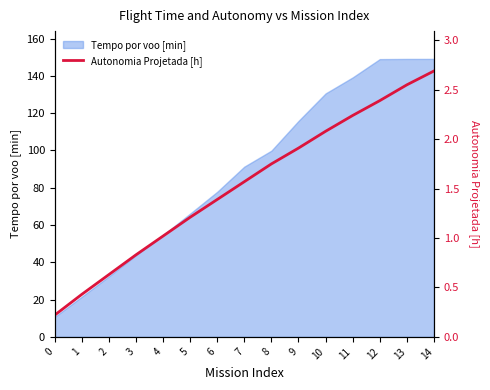

Reading left to right, list all the values displayed in this chart.

0.2	0.4	0.6	0.8	1.0	1.2	1.4	1.6	1.8	1.9	2.1	2.2	2.4	2.5	2.7